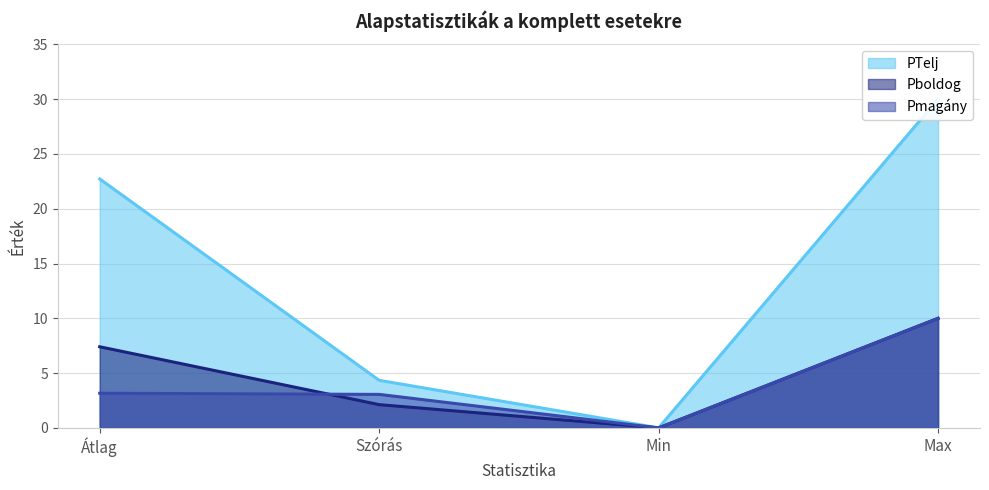

What is the average value of the PTelj (line) series?

14.3